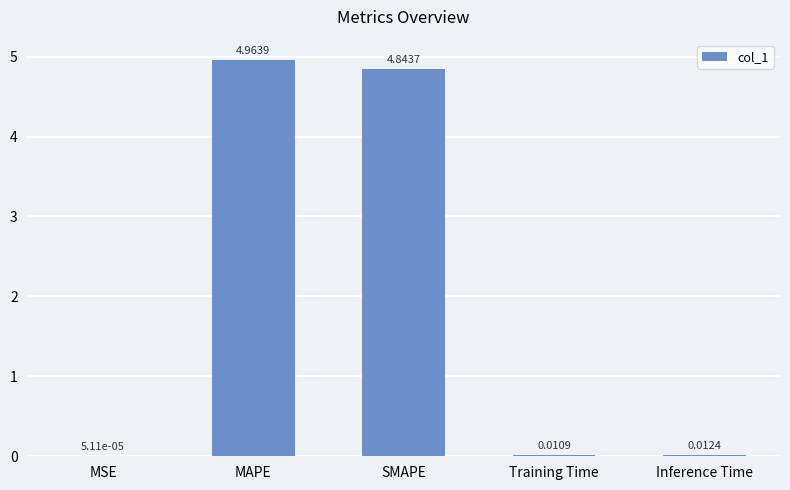

What is the change in value from MSE to MAPE?

+5.0